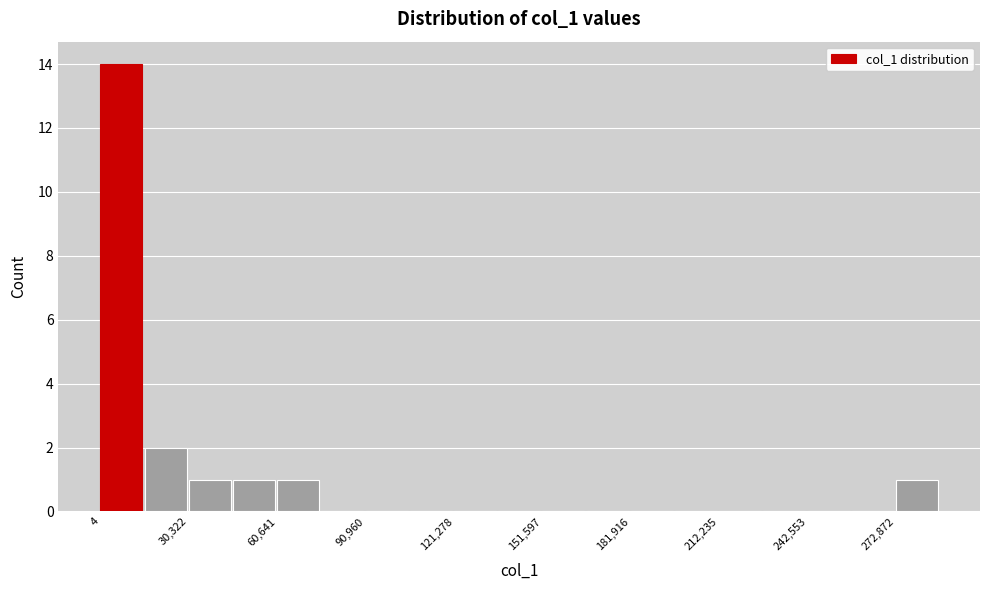

Around what value on the x-axis is the tallest bar? Give the approximate position of its centre, as read against the axis.

5000